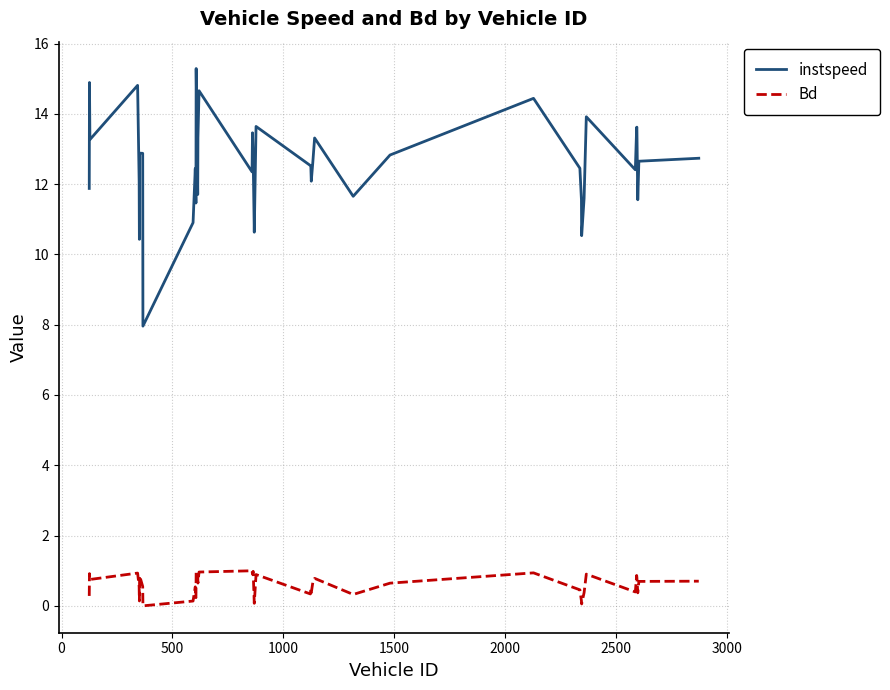

Which series has the largest total across all categories?

instspeed